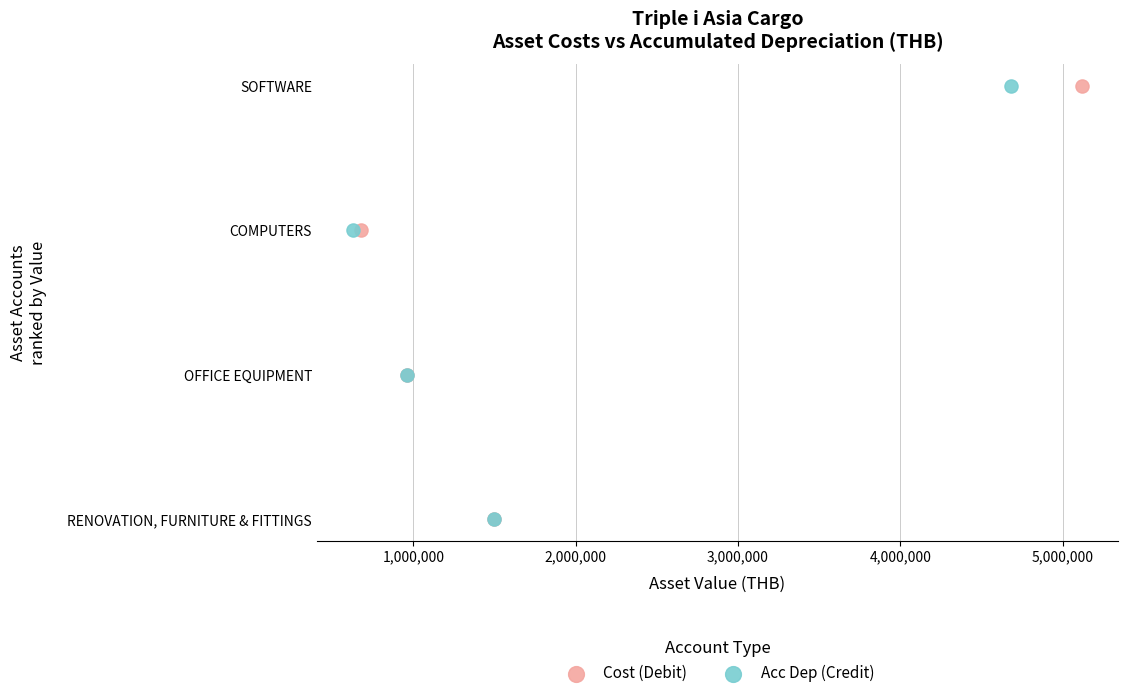

What are all the series names shown in the legend?

Cost (Debit), Acc Dep (Credit)